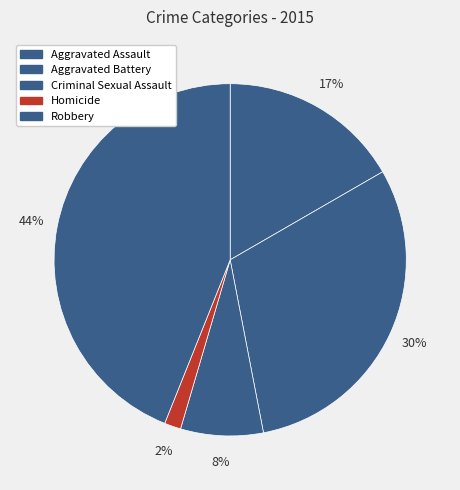

How many slices are in this pie chart?

5